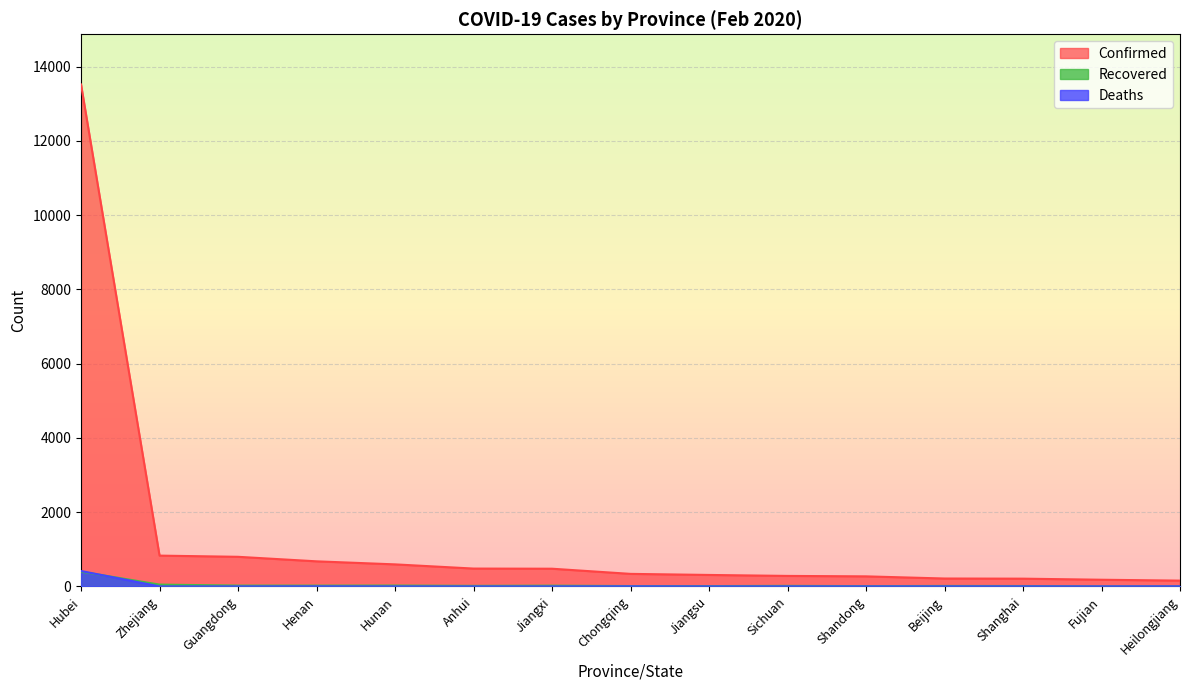

Reading right to left, what are all the values shown in this chart?

Confirmed: Heilongjiang=155	Fujian=179	Shanghai=208	Beijing=212	Shandong=270	Sichuan=282	Jiangsu=308	Chongqing=337	Jiangxi=476	Anhui=480	Hunan=593	Henan=675	Guangdong=797	Zhejiang=829	Hubei=13522
Recovered: Heilongjiang=2	Fujian=1	Shanghai=10	Beijing=12	Shandong=7	Sichuan=14	Jiangsu=8	Chongqing=9	Jiangxi=19	Anhui=14	Hunan=22	Henan=20	Guangdong=21	Zhejiang=48	Hubei=396
Deaths: Heilongjiang=2	Fujian=0	Shanghai=1	Beijing=1	Shandong=0	Sichuan=1	Jiangsu=0	Chongqing=2	Jiangxi=0	Anhui=0	Hunan=0	Henan=2	Guangdong=0	Zhejiang=0	Hubei=414